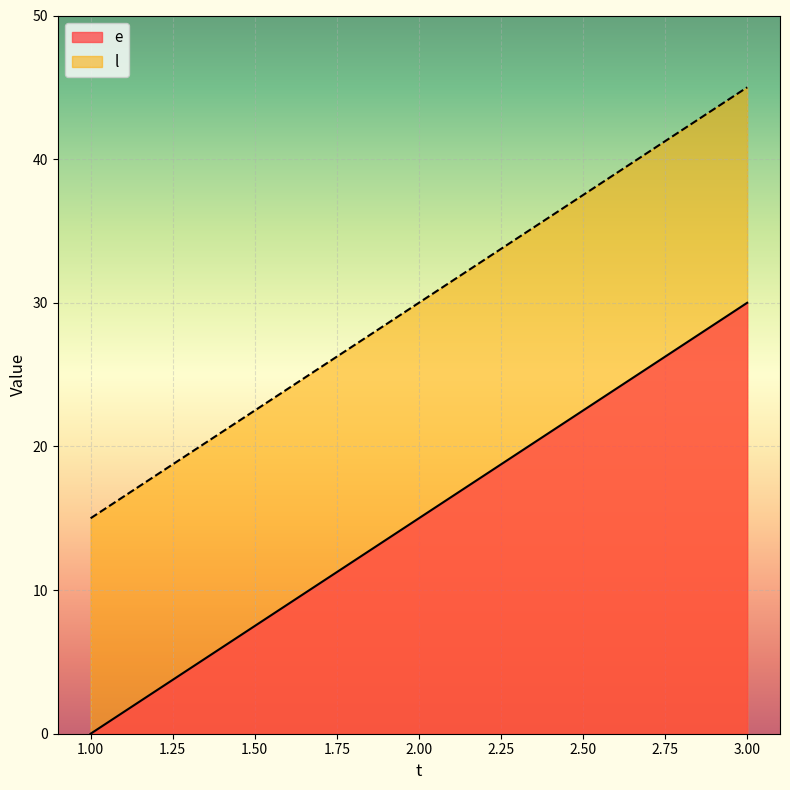

Between 2 and 3, which is larger?

3